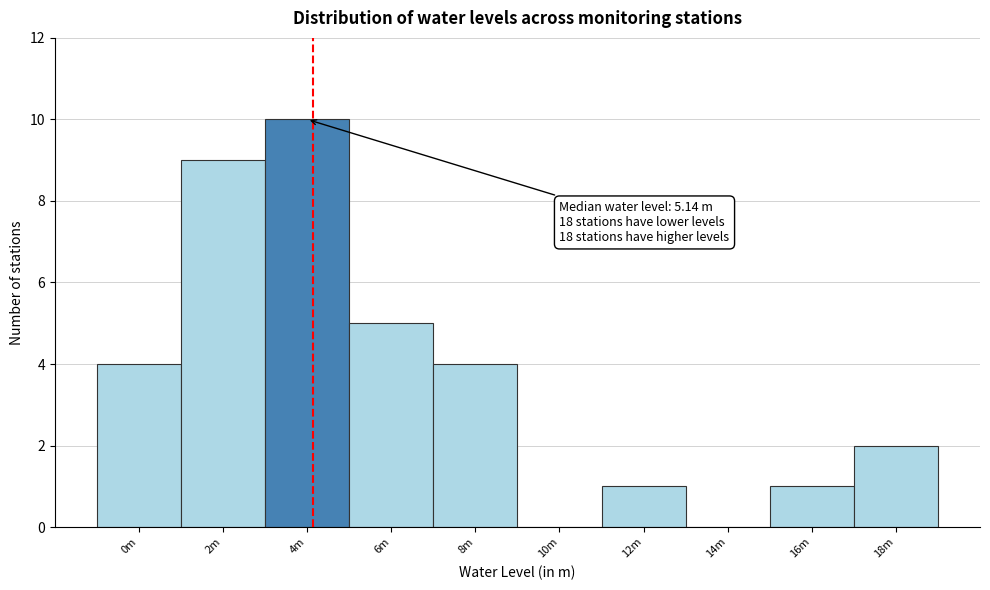

Reading left to right, extract all data points from this chart.

0m=4	2m=9	4m=10	6m=5	8m=4	10m=0	12m=1	14m=0	16m=1	18m=2